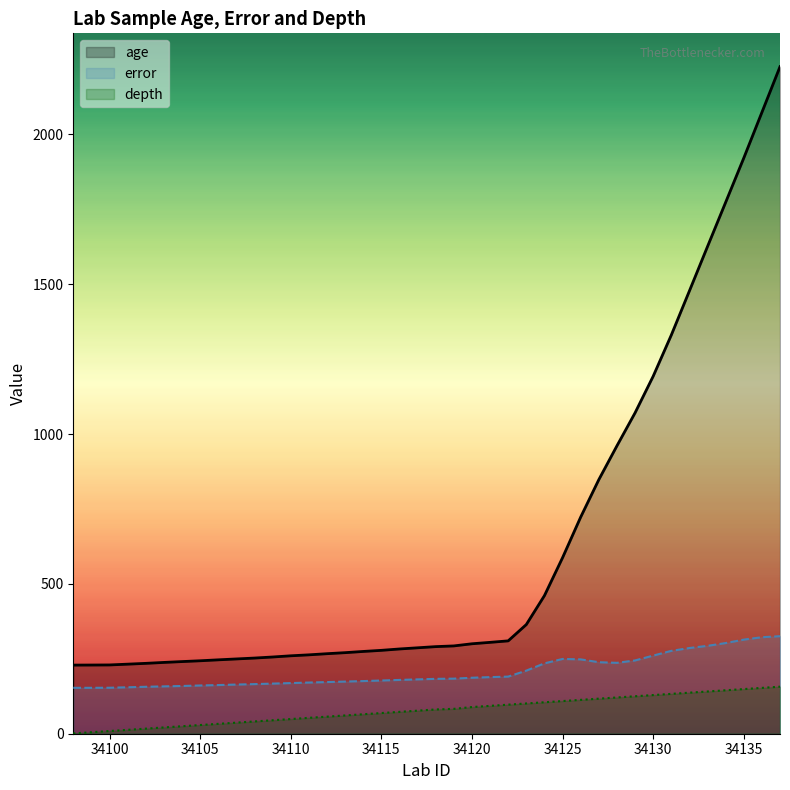

What is the total value across all series at 34115?

524.8